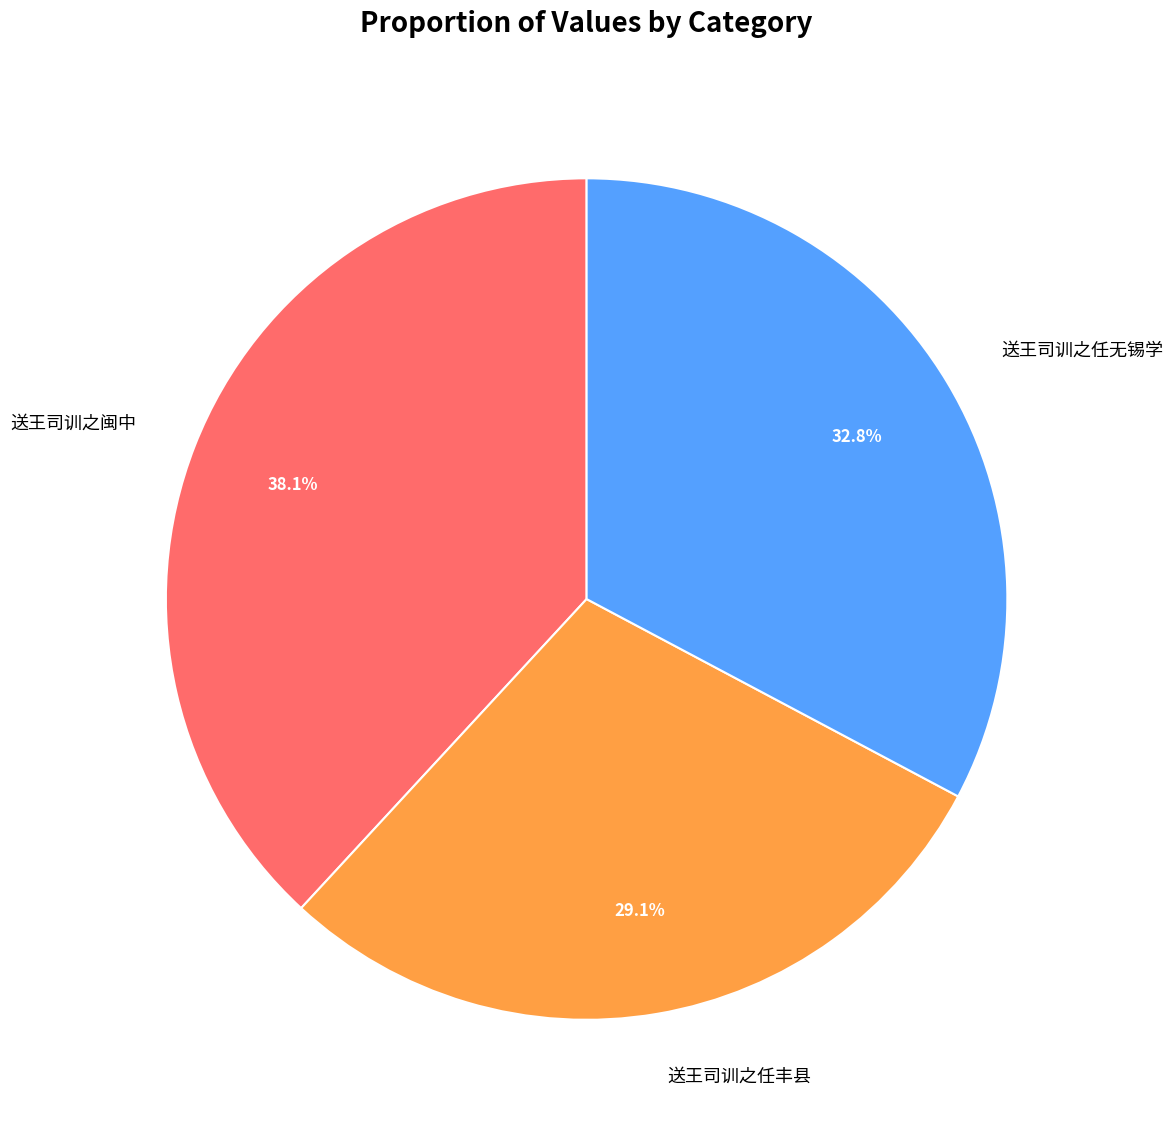

Is there a majority slice in this chart?

No